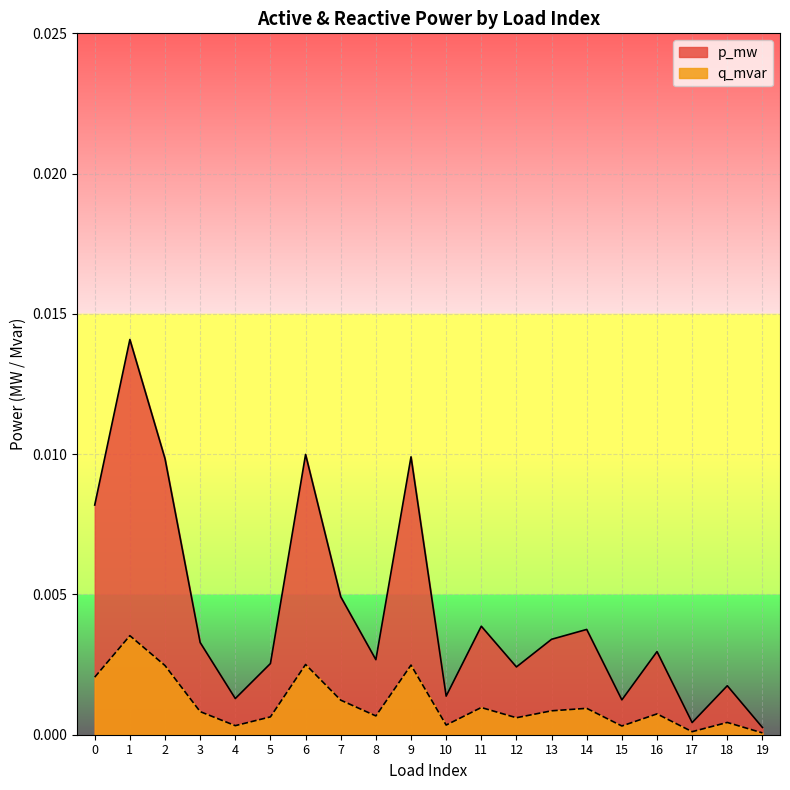

Where is q_mvar nearest to the value 0?

19